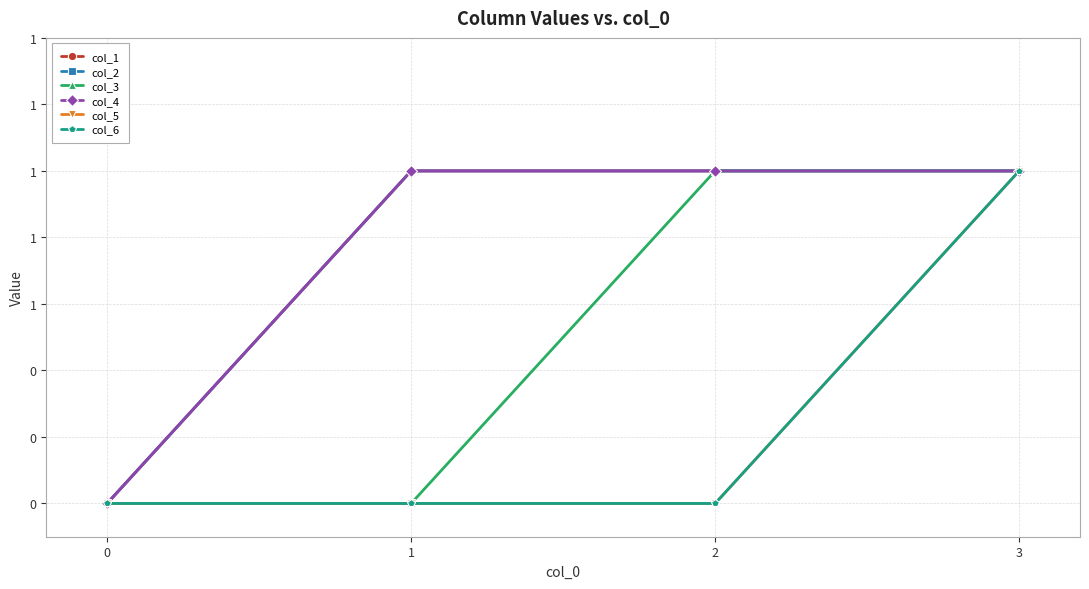

Does the chart have visible grid lines?

Yes